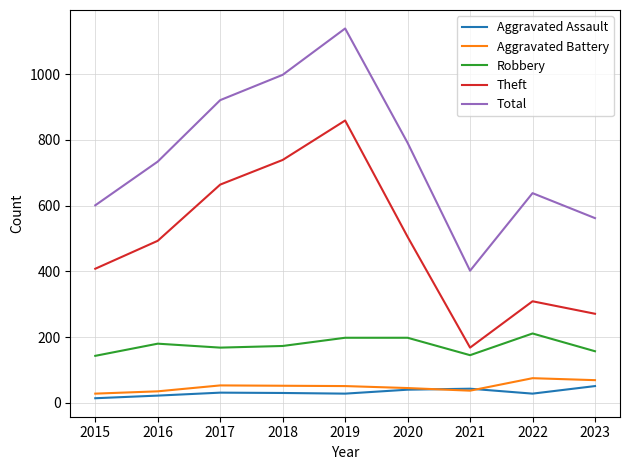

How many series are shown in this chart?

5